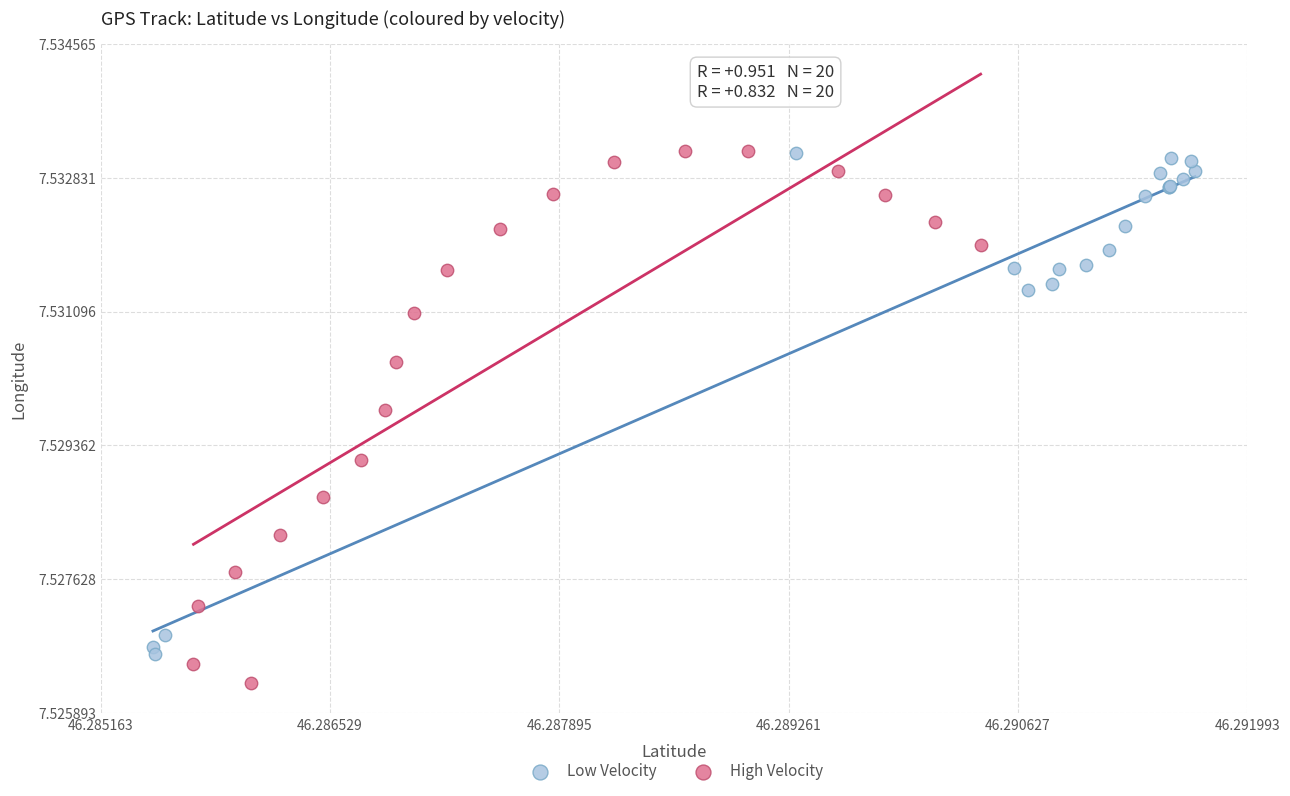

Which series has the widest spread of Y values?

High Velocity